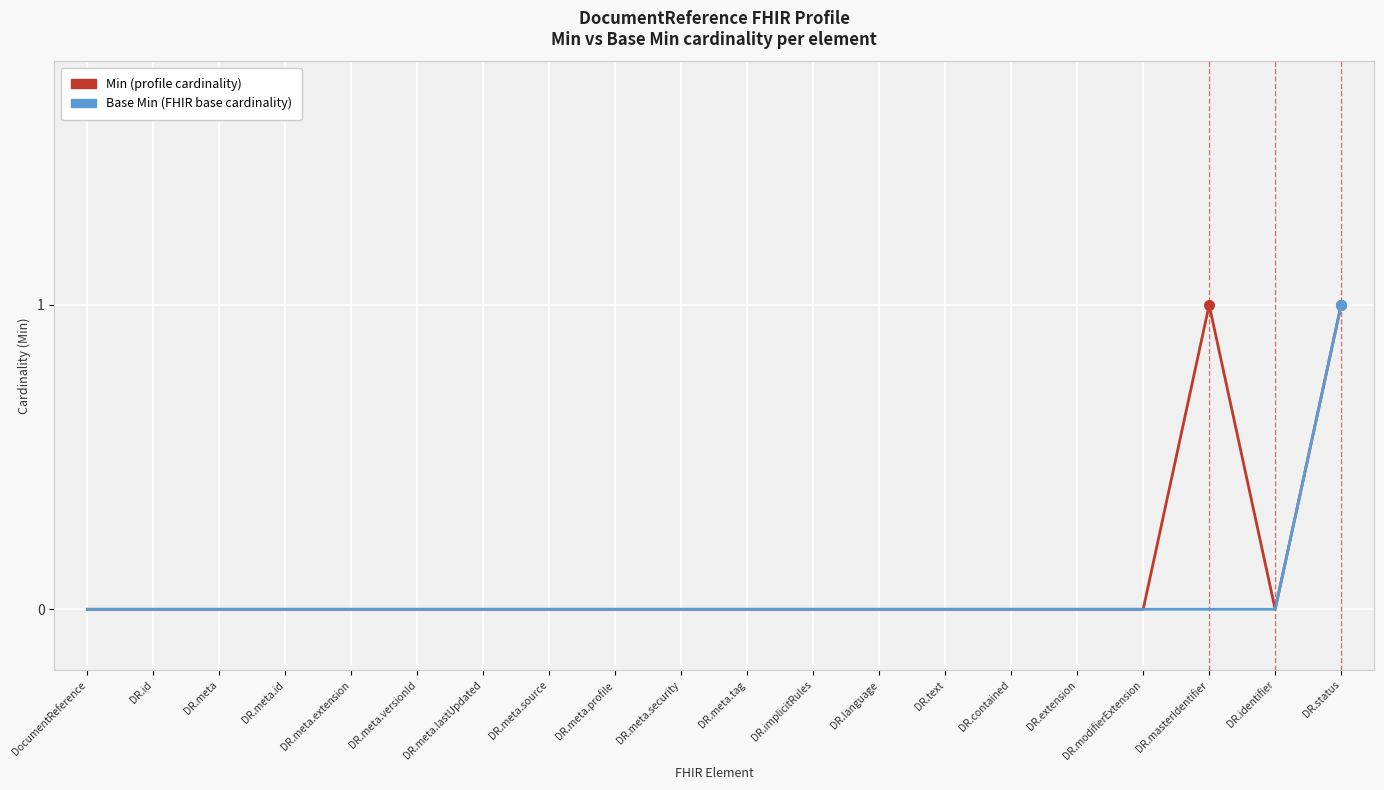

Reading left to right, transcribe all the data shown in this chart.

Min: DocumentReference=0	DR.id=0	DR.meta=0	DR.meta.id=0	DR.meta.extension=0	DR.meta.versionId=0	DR.meta.lastUpdated=0	DR.meta.source=0	DR.meta.profile=0	DR.meta.security=0	DR.meta.tag=0	DR.implicitRules=0	DR.language=0	DR.text=0	DR.contained=0	DR.extension=0	DR.modifierExtension=0	DR.masterIdentifier=1	DR.identifier=0	DR.status=1
Base Min: DocumentReference=0	DR.id=0	DR.meta=0	DR.meta.id=0	DR.meta.extension=0	DR.meta.versionId=0	DR.meta.lastUpdated=0	DR.meta.source=0	DR.meta.profile=0	DR.meta.security=0	DR.meta.tag=0	DR.implicitRules=0	DR.language=0	DR.text=0	DR.contained=0	DR.extension=0	DR.modifierExtension=0	DR.masterIdentifier=0	DR.identifier=0	DR.status=1